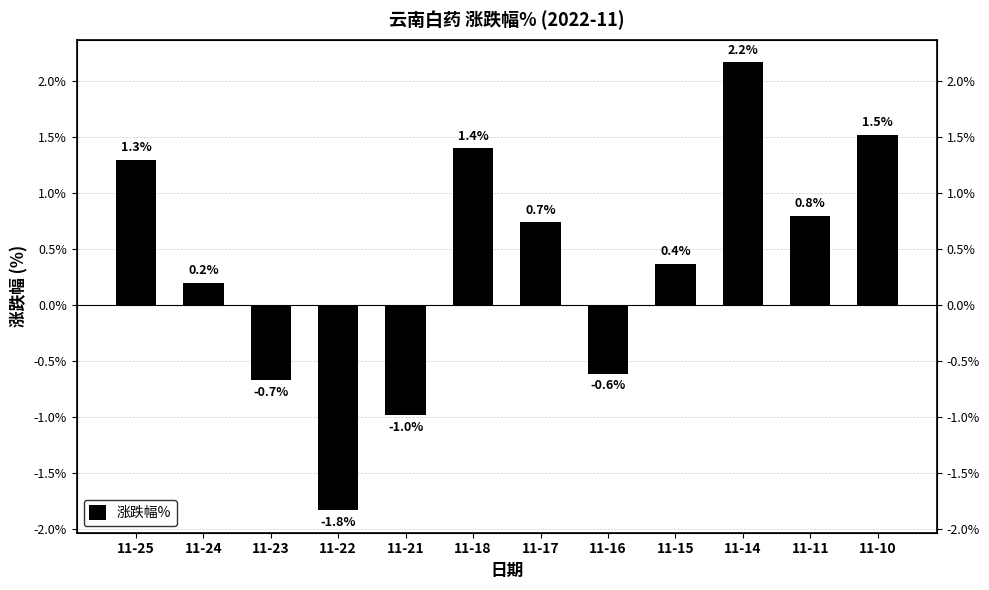

How many negative values are there?

4